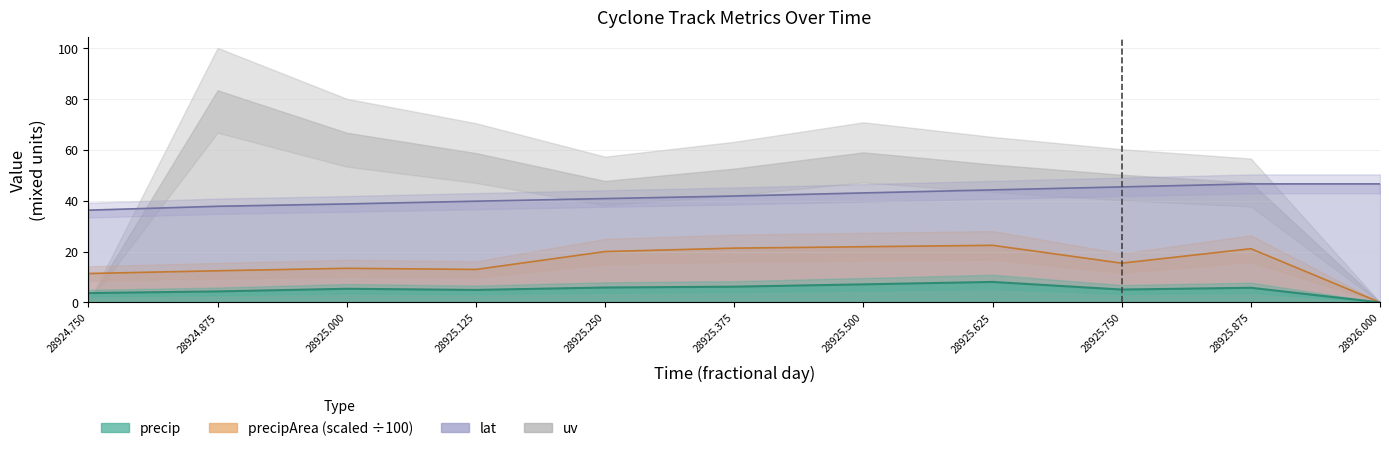

At which label does lat reach its peak?

28925.875